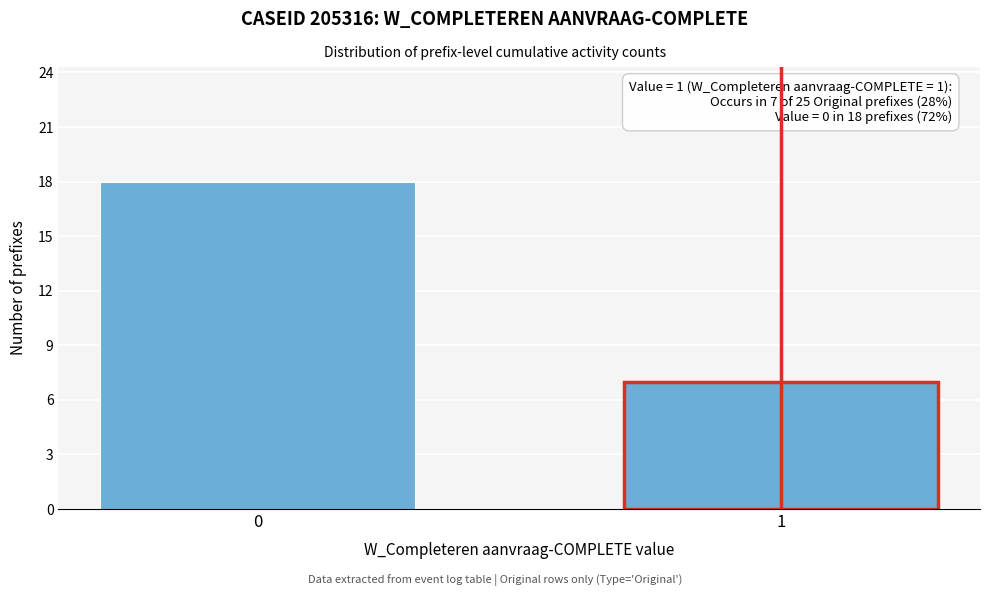

Reading left to right, what are all the values shown in this chart?

18	7